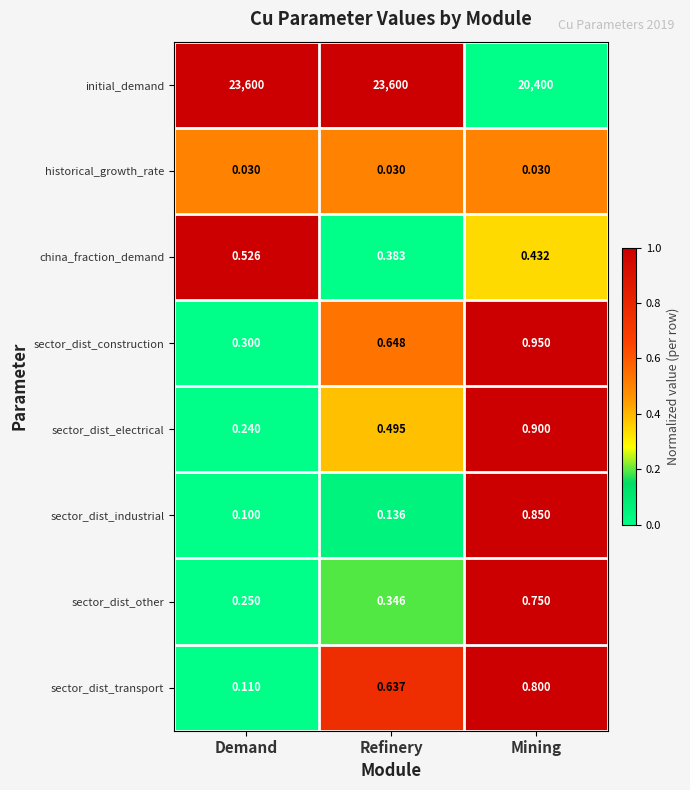

Which category has the highest value in the sector_dist_electrical series?

Mining